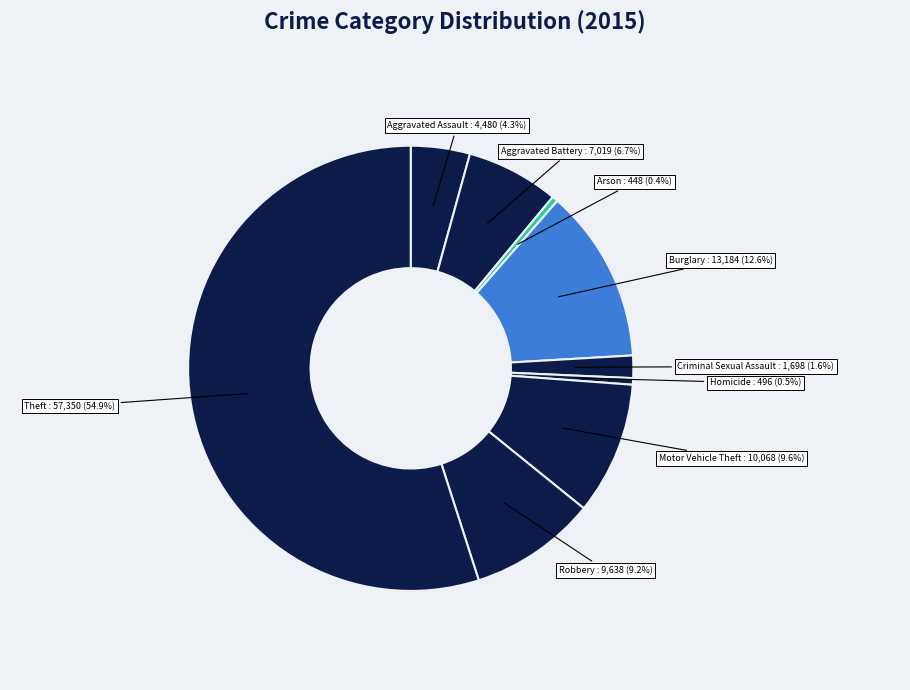

Is there a majority slice in this chart?

Yes